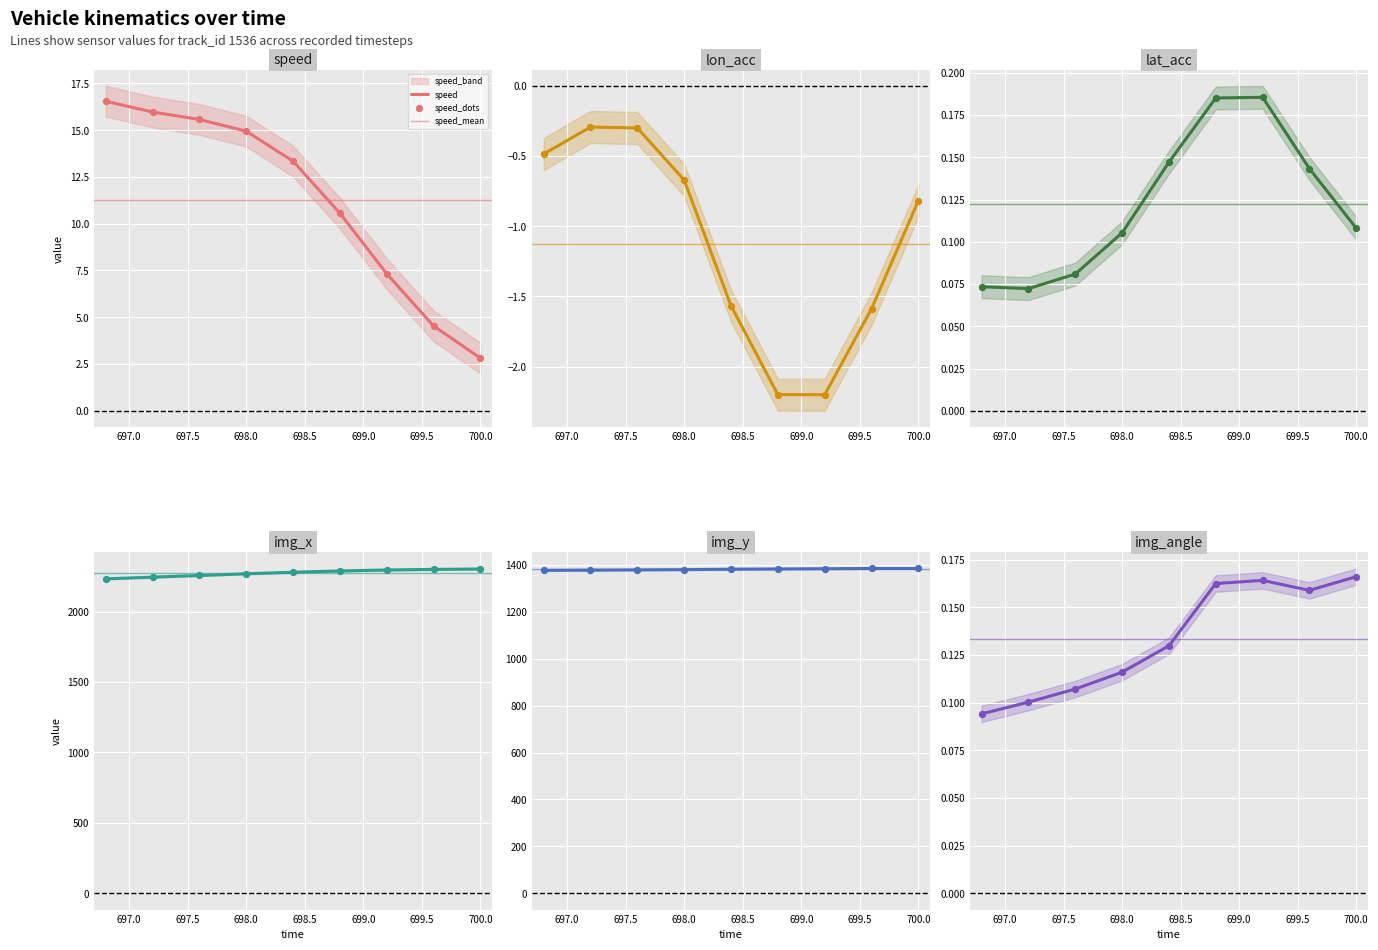

Which series has the largest total across all categories?

img_x